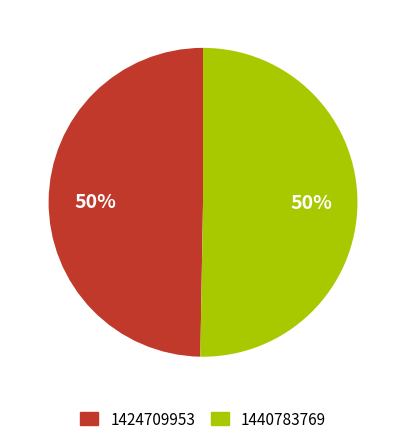

To the nearest percent, what portion does 1424709953 represent?

50%